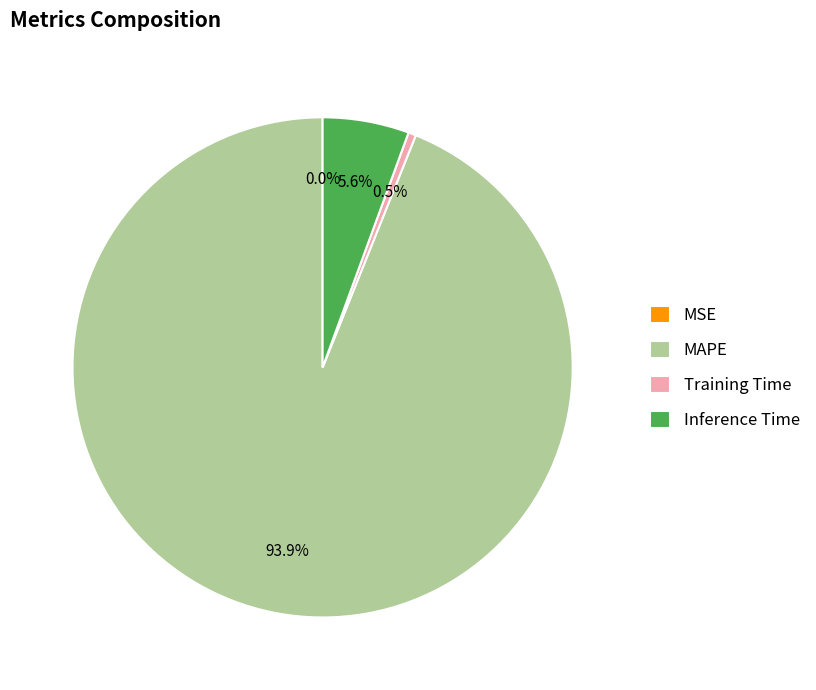

Does any single category account for the majority?

Yes